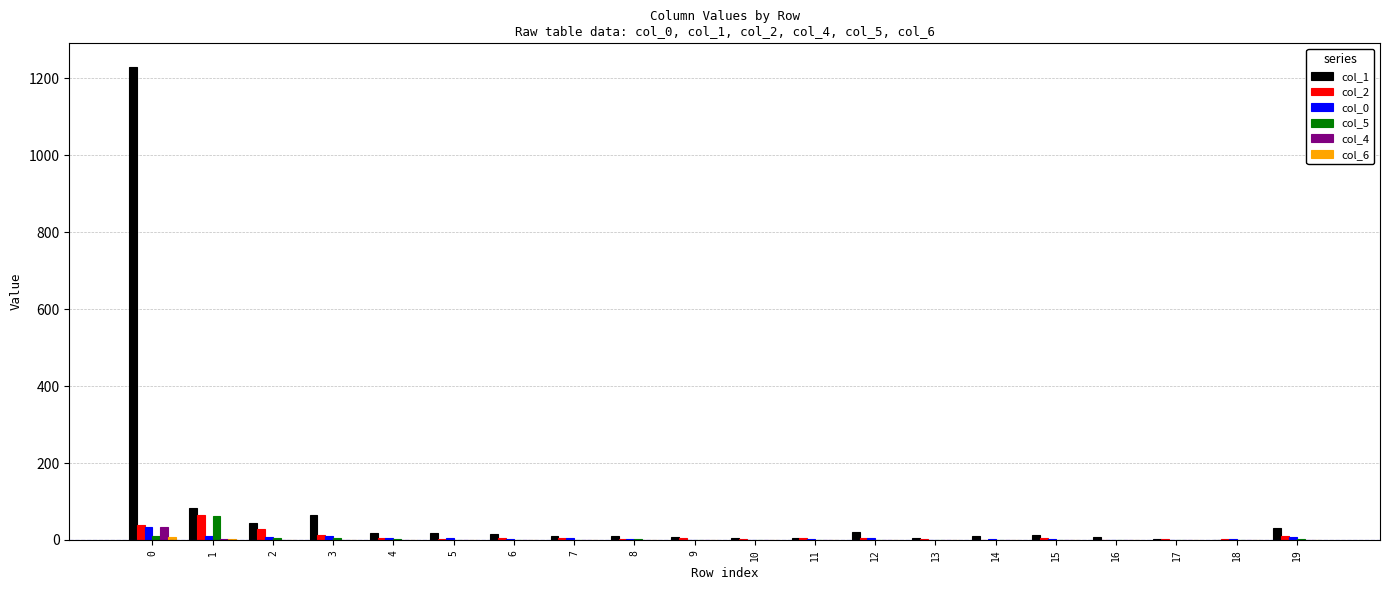

The value of col_0 at 16 is 0. True or false?

True